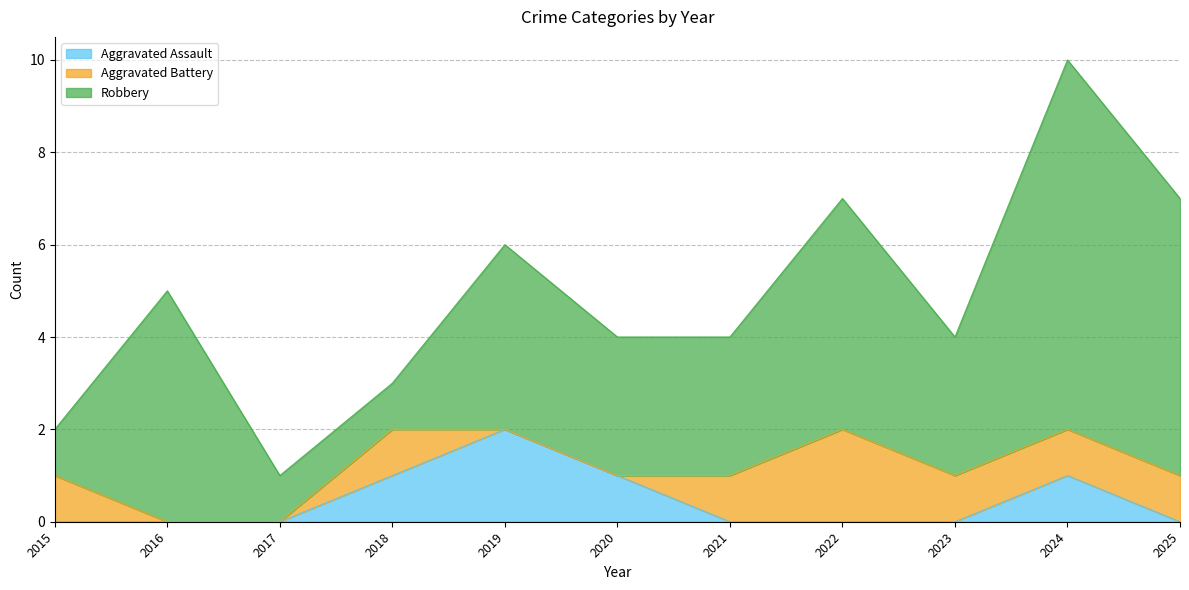

Does the chart display data point markers on the line(s)?

No